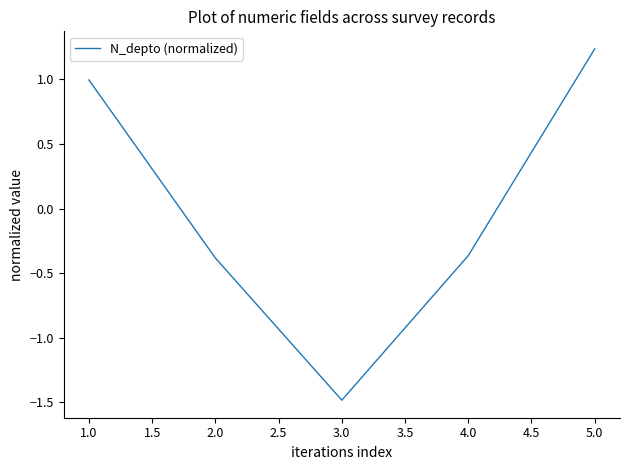

Count the number of values greater than 0.

2